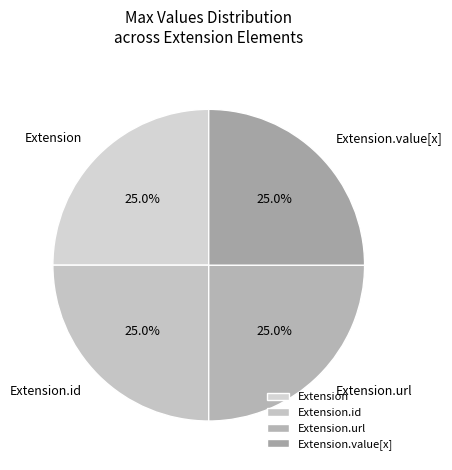

Is there a majority slice in this chart?

No